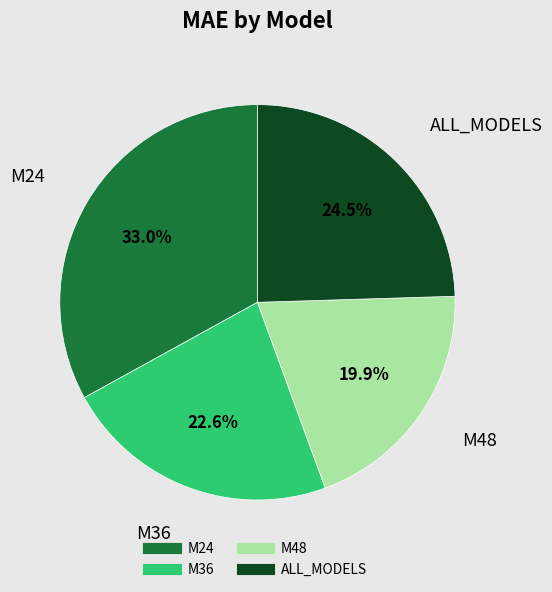

Is it true that M36 is 12% of the pie?

False